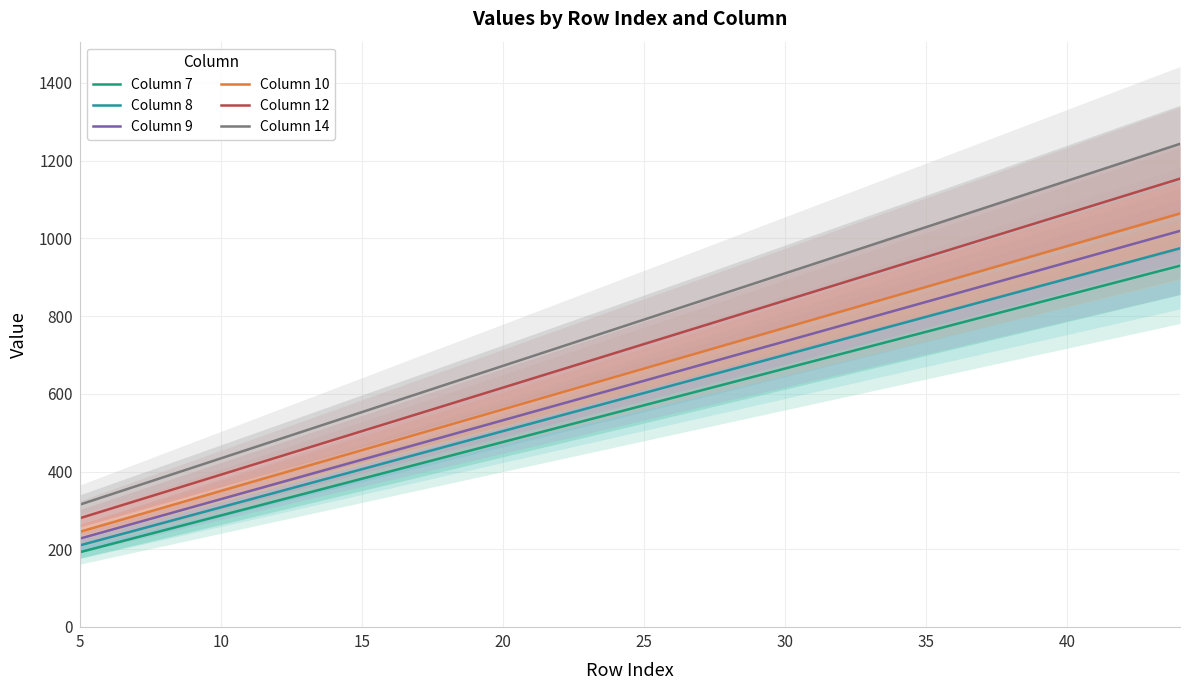

Which series has the widest spread of values?

Column 14